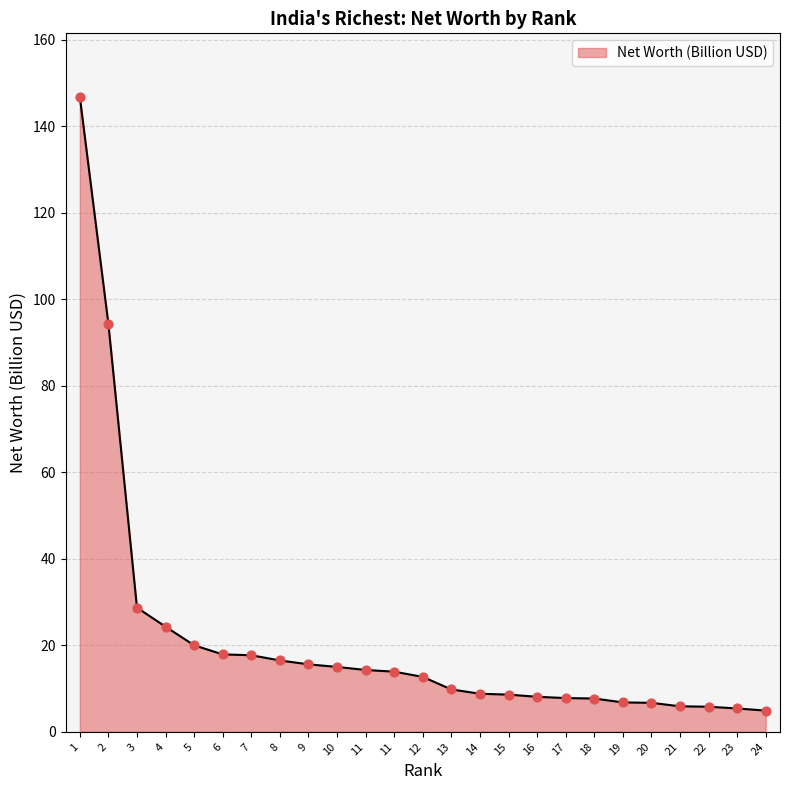

Is this an area chart (filled region under the line)?

Yes